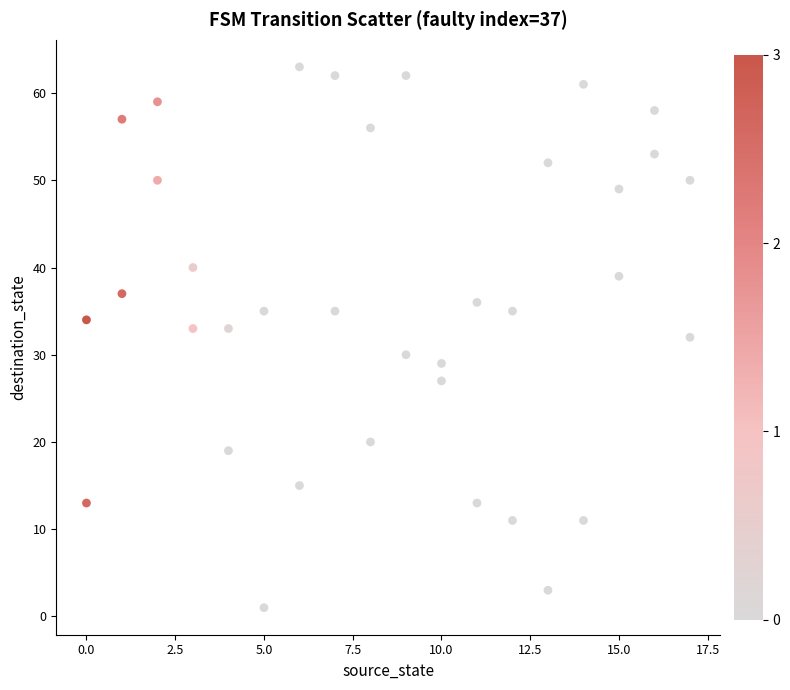

What is the range of X values (max minus min)?

17